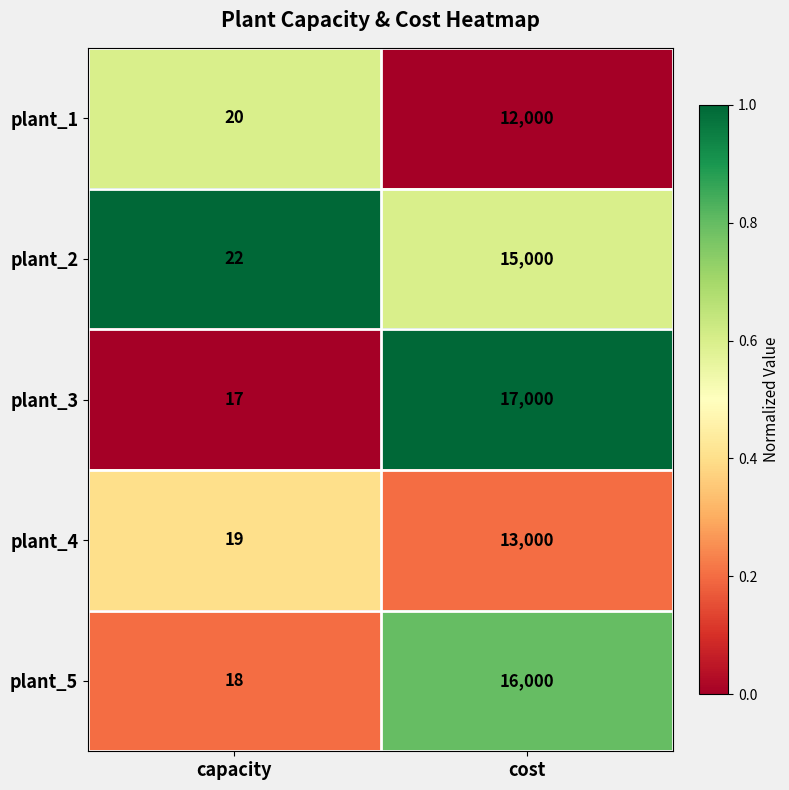

What is the difference between the maximum and minimum values in the plant_3 series?

16983